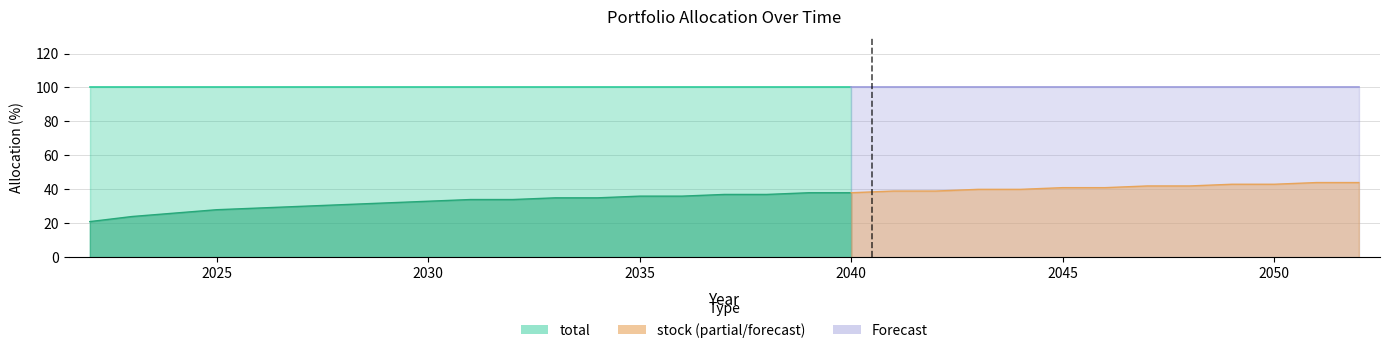

What is the value of the stock point at the 31st from the left?

44